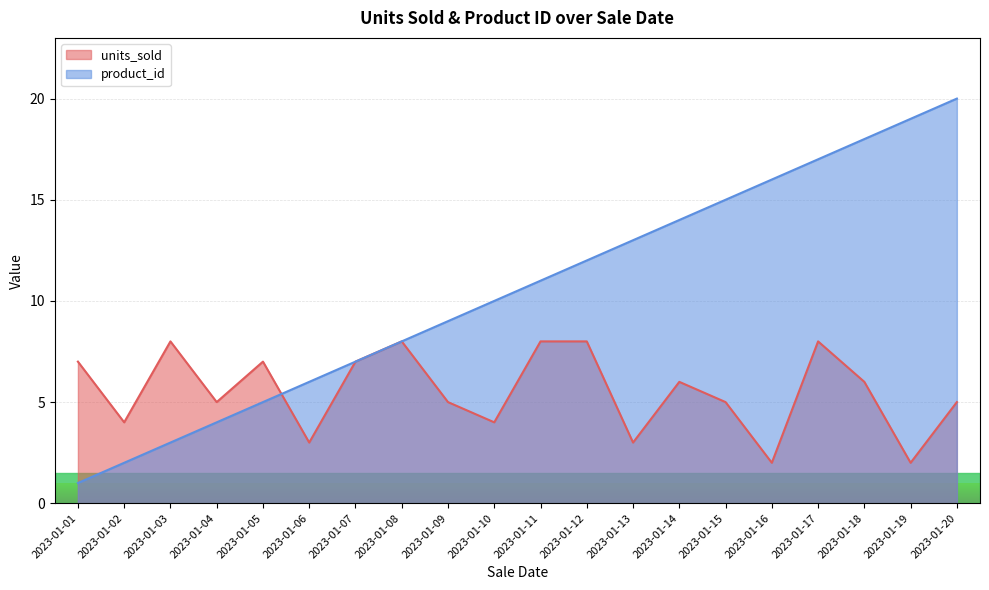

Count the units_sold values in the range 4 to 8.

16